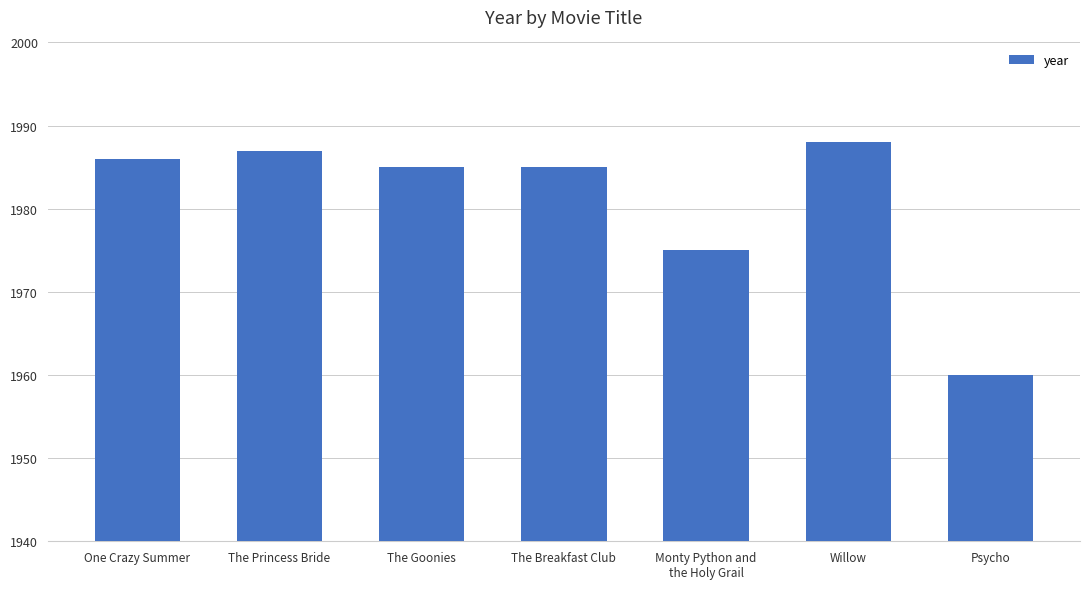

What value does the data have at Willow?

1988